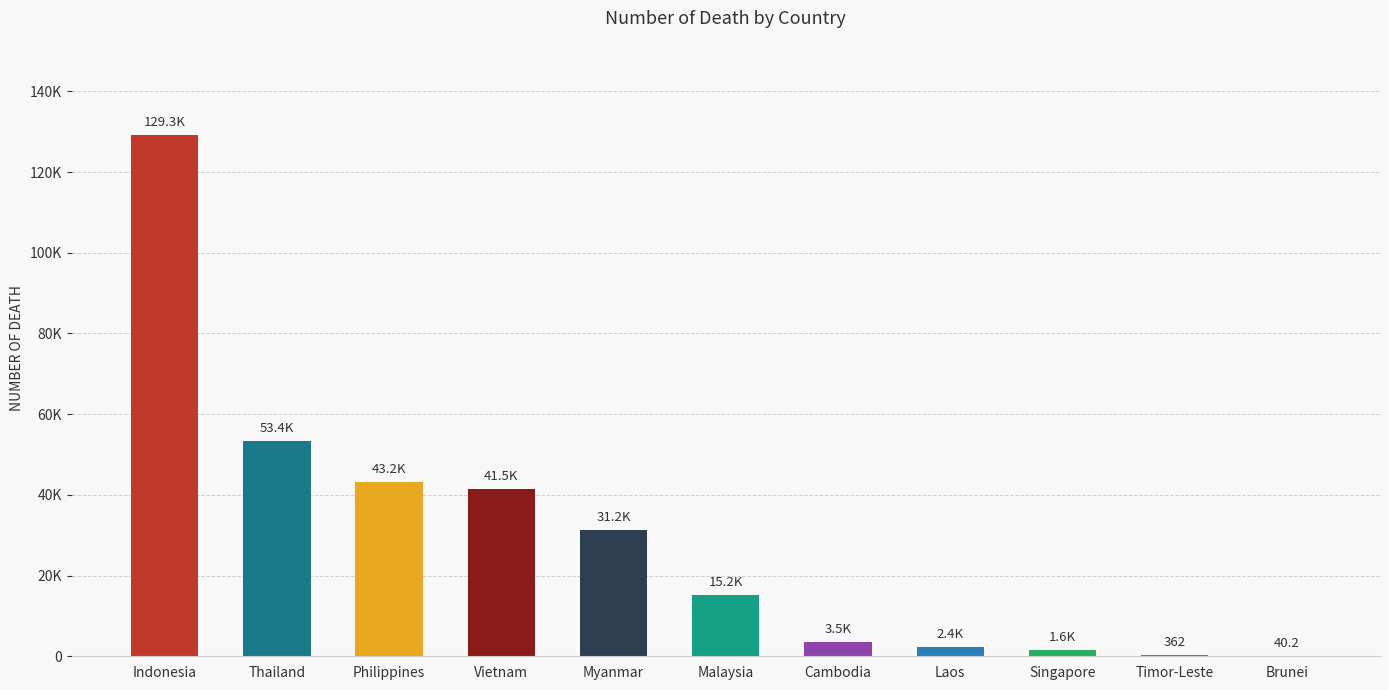

How many values are below 15200?

5